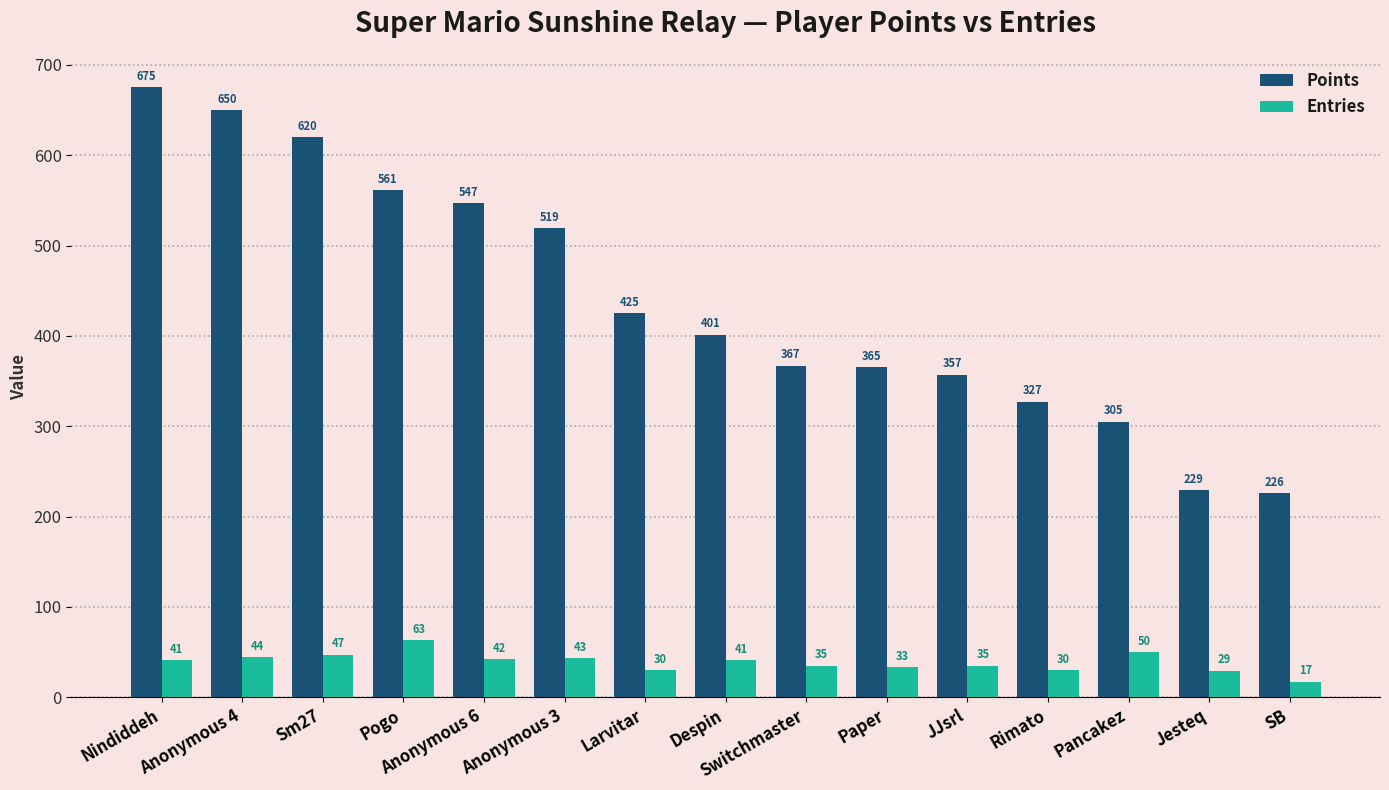

Reading left to right, what are all the values shown in this chart?

Points: 675	650	620	561	547	519	425	401	367	365	357	327	305	229	226
Entries: 41	44	47	63	42	43	30	41	35	33	35	30	50	29	17